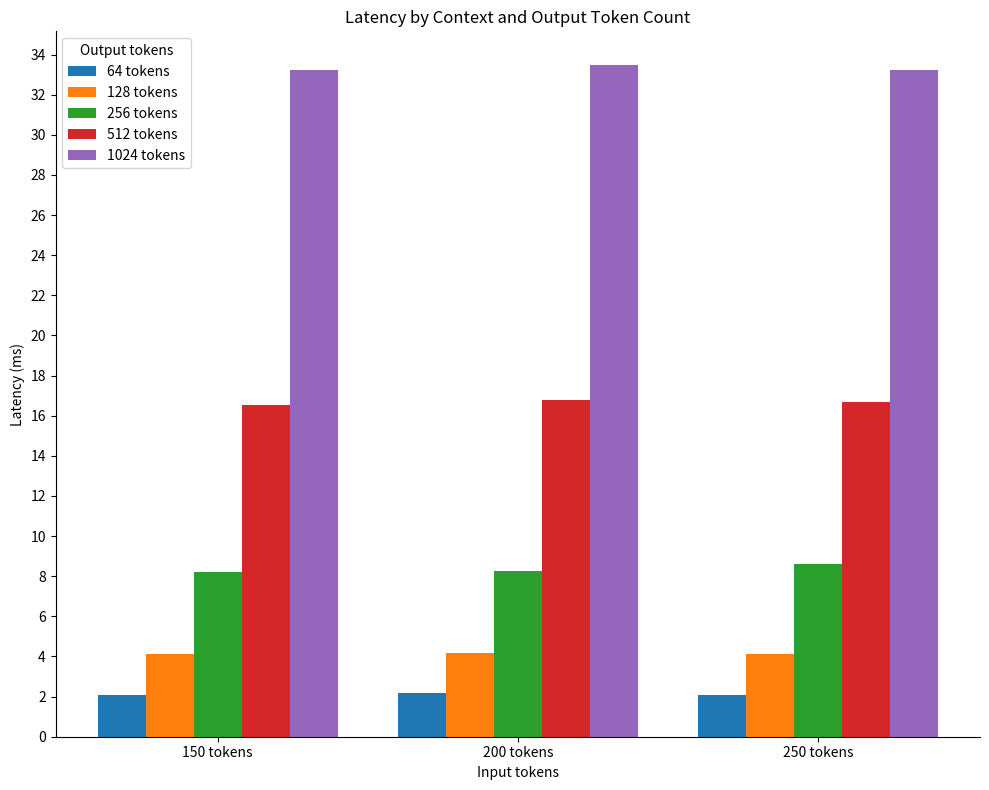

What is the average value of the 512 tokens series?

16.7